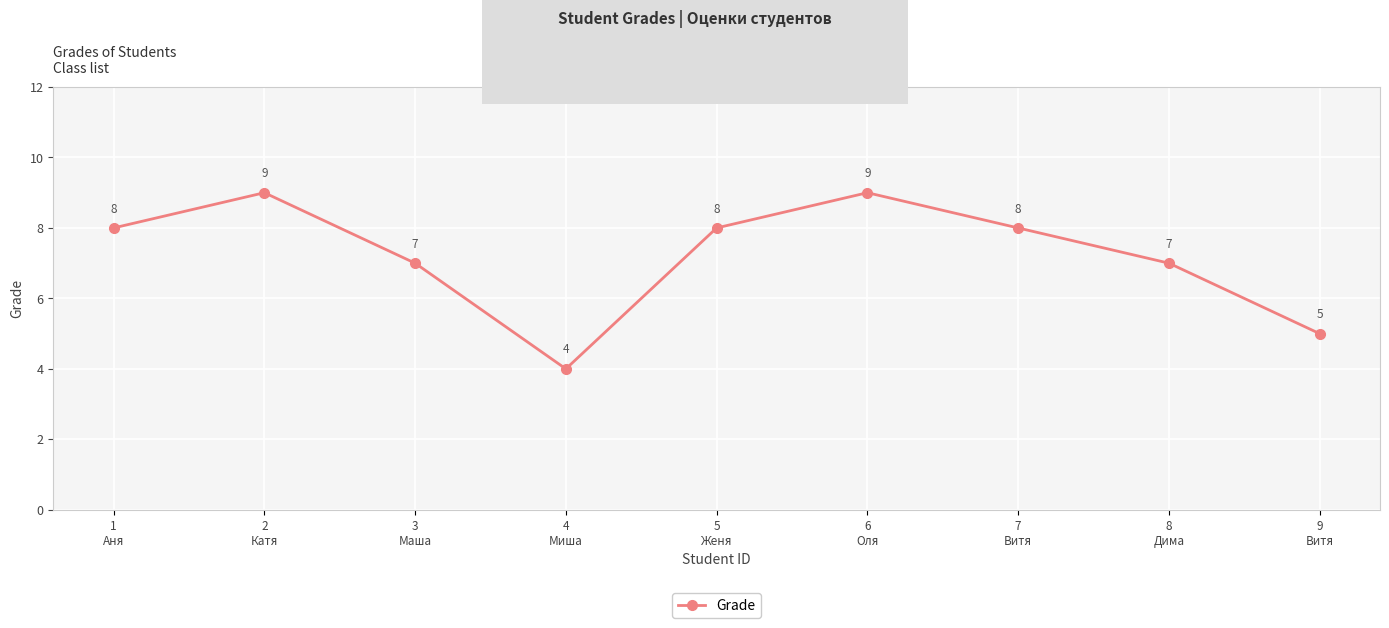

What is the minimum value shown in the chart?

4